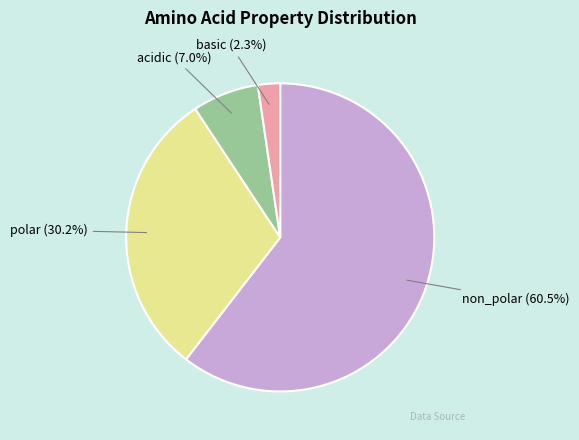

Is there a majority slice in this chart?

Yes